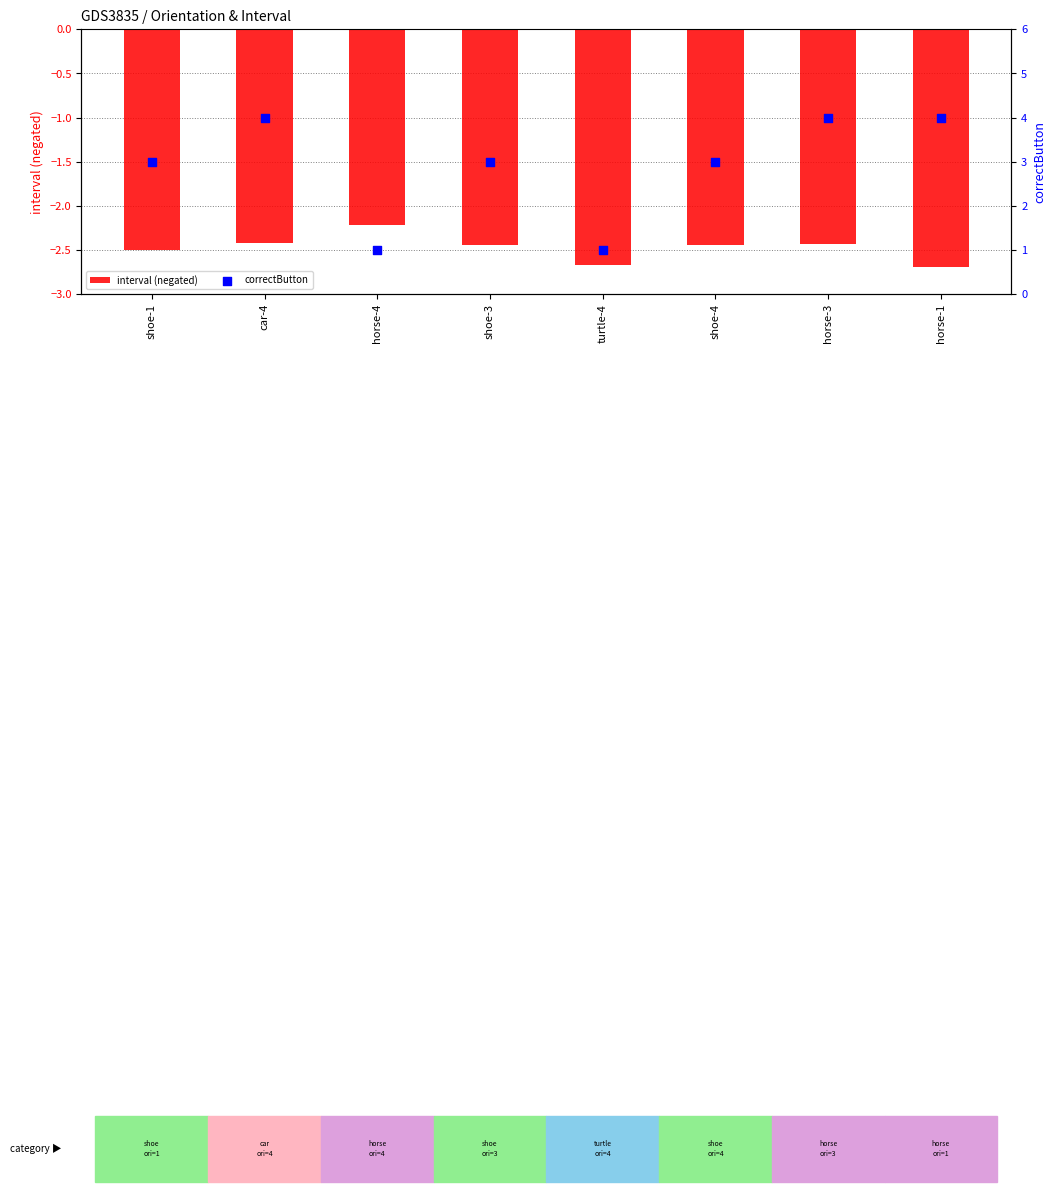

Which series reaches the minimum Y coordinate?

interval (negated)